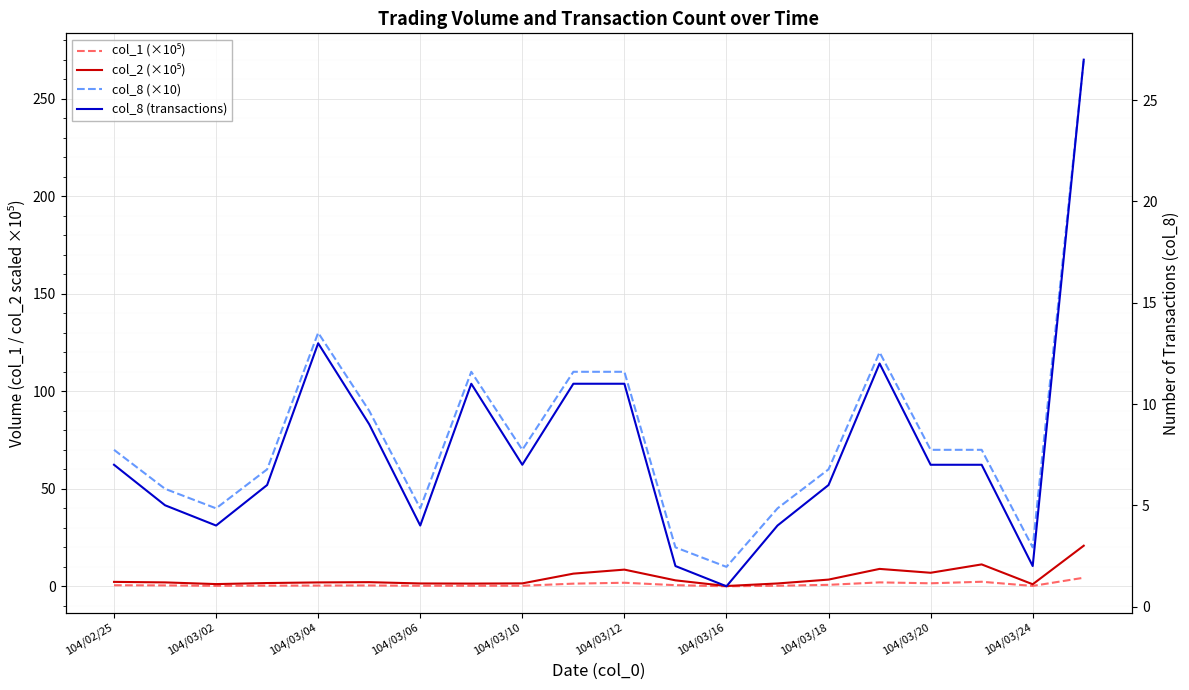

True or false: col_2 (×10⁵) has more than 1 interior local peaks.

True